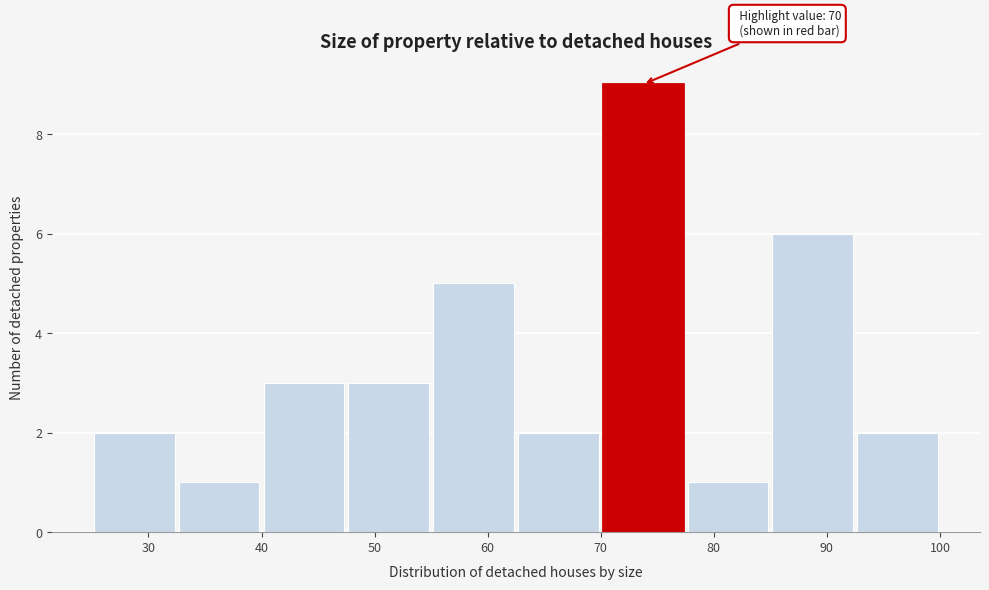

Which range on the x-axis has the tallest bar?

70.0 to 77.5